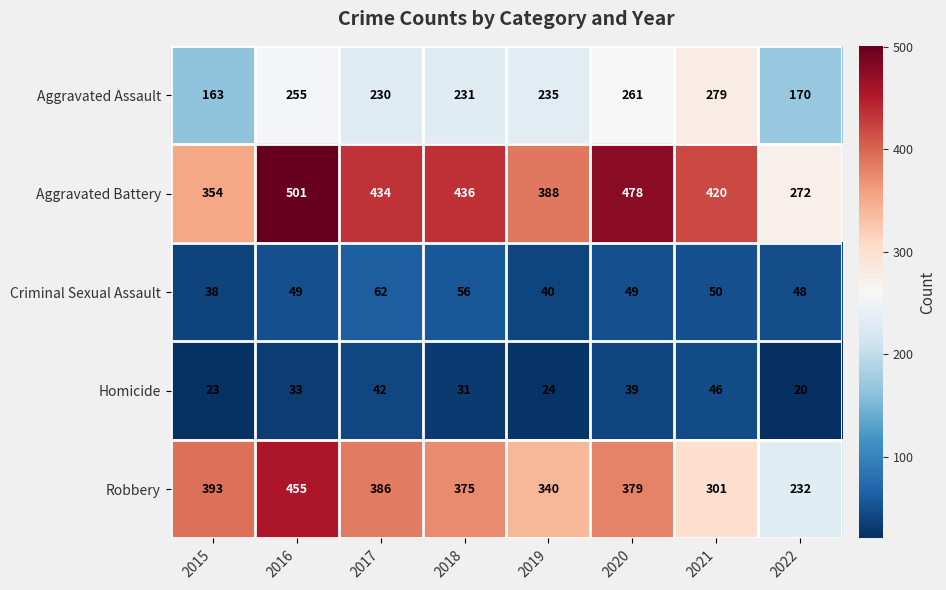

At which category is the sum across all series the highest?

2016